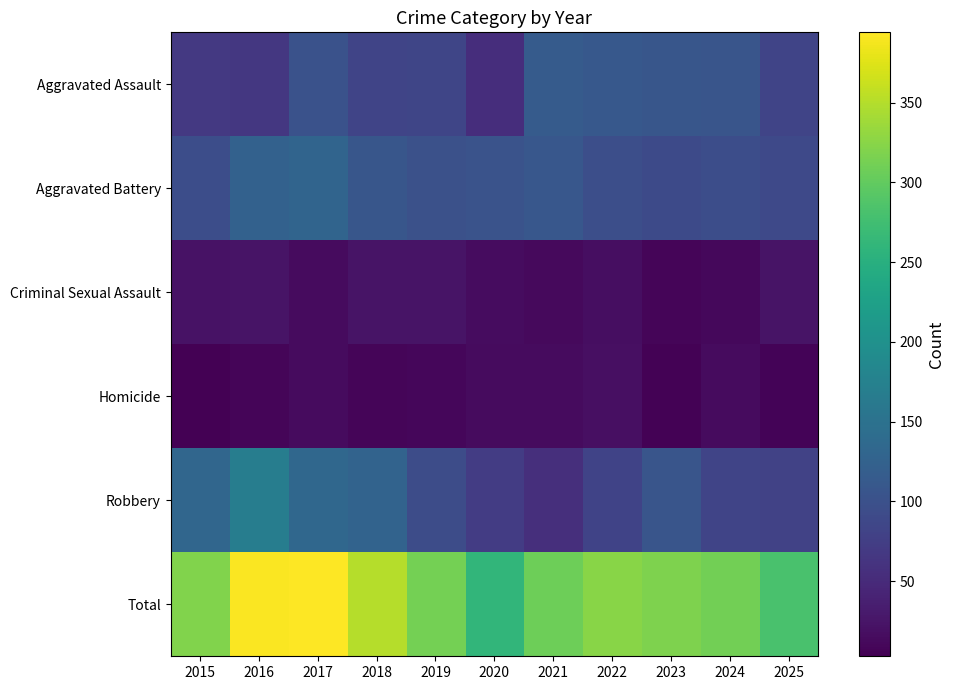

Reading left to right, extract all data points from this chart.

Aggravated Assault: 2015=68	2016=66	2017=102	2018=83	2019=84	2020=54	2021=116	2022=110	2023=108	2024=106	2025=83
Aggravated Battery: 2015=95	2016=124	2017=129	2018=108	2019=100	2020=103	2021=109	2022=97	2023=91	2024=96	2025=89
Criminal Sexual Assault: 2015=22	2016=24	2017=15	2018=23	2019=24	2020=16	2021=13	2022=17	2023=8	2024=12	2025=23
Homicide: 2015=3	2016=9	2017=14	2018=8	2019=10	2020=14	2021=15	2022=19	2023=5	2024=14	2025=7
Robbery: 2015=132	2016=169	2017=134	2018=128	2019=94	2020=73	2021=55	2022=81	2023=106	2024=83	2025=80
Total: 2015=320	2016=392	2017=394	2018=350	2019=312	2020=260	2021=308	2022=324	2023=318	2024=311	2025=282